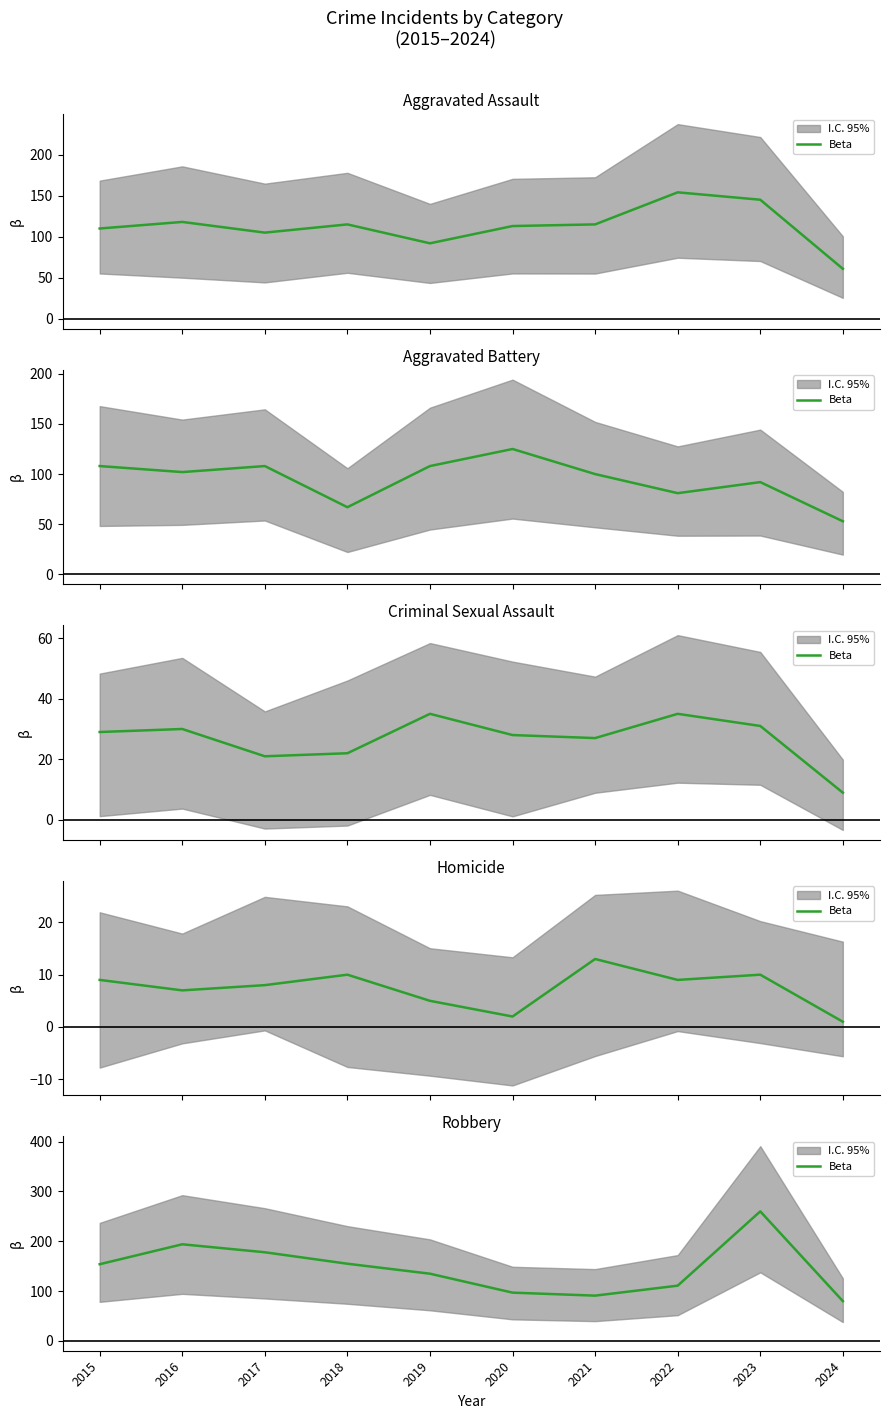

True or false: there are more than 1 points higher than both neighbors.

True